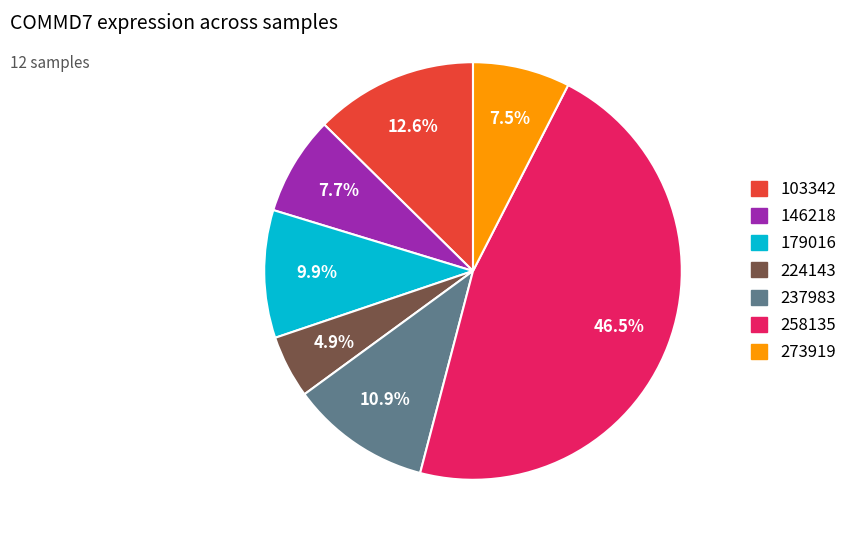

To the nearest percent, what is the difference between the largest and smallest slice percentages?

42%